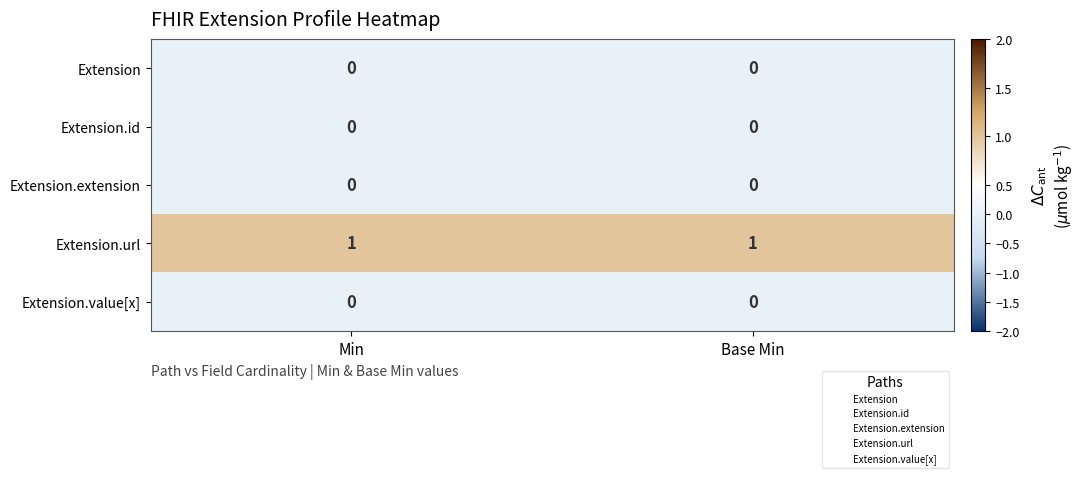

True or false: Extension.value[x] has a value of 0 at Min.

True